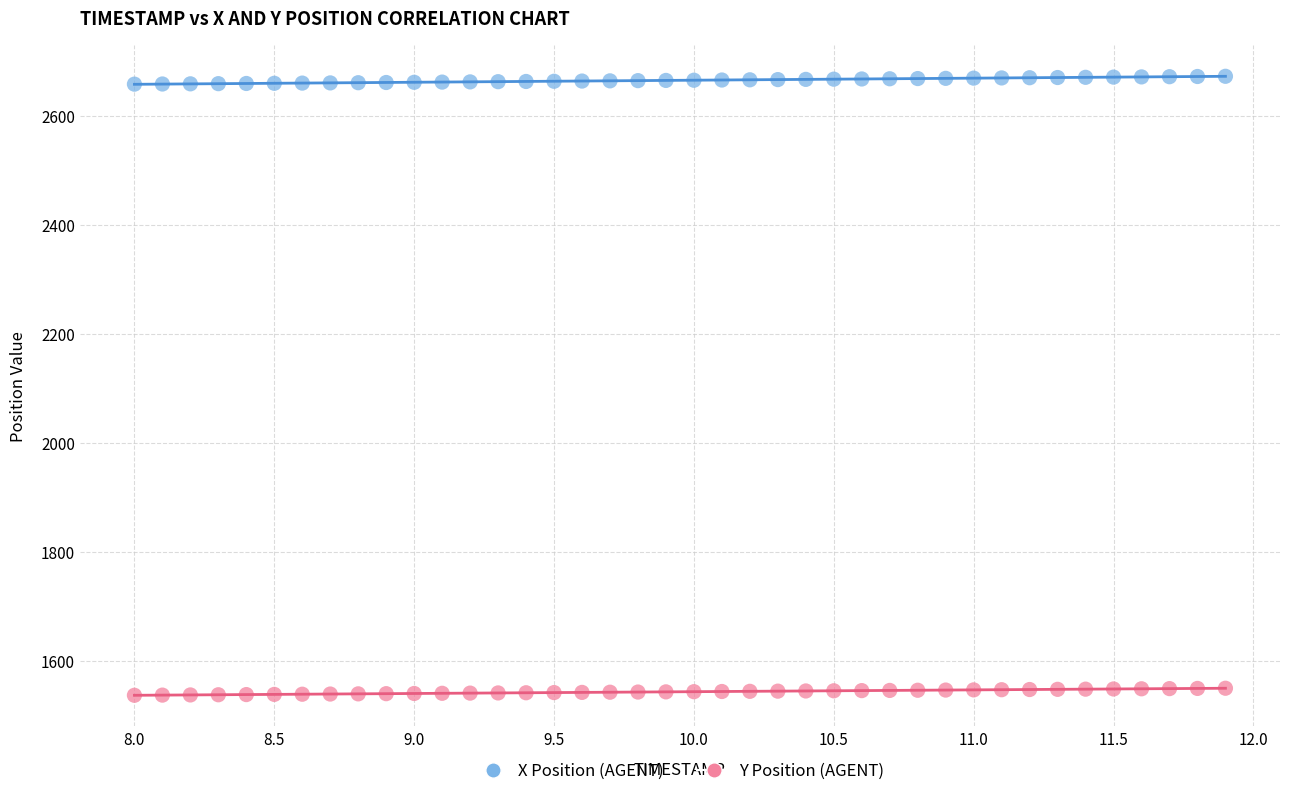

Which series reaches the maximum Y coordinate?

X Position (AGENT)